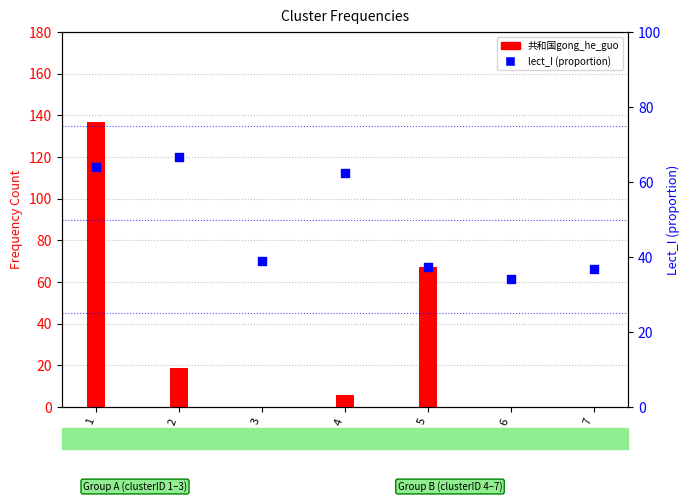

At which category is the sum across all series the highest?

1